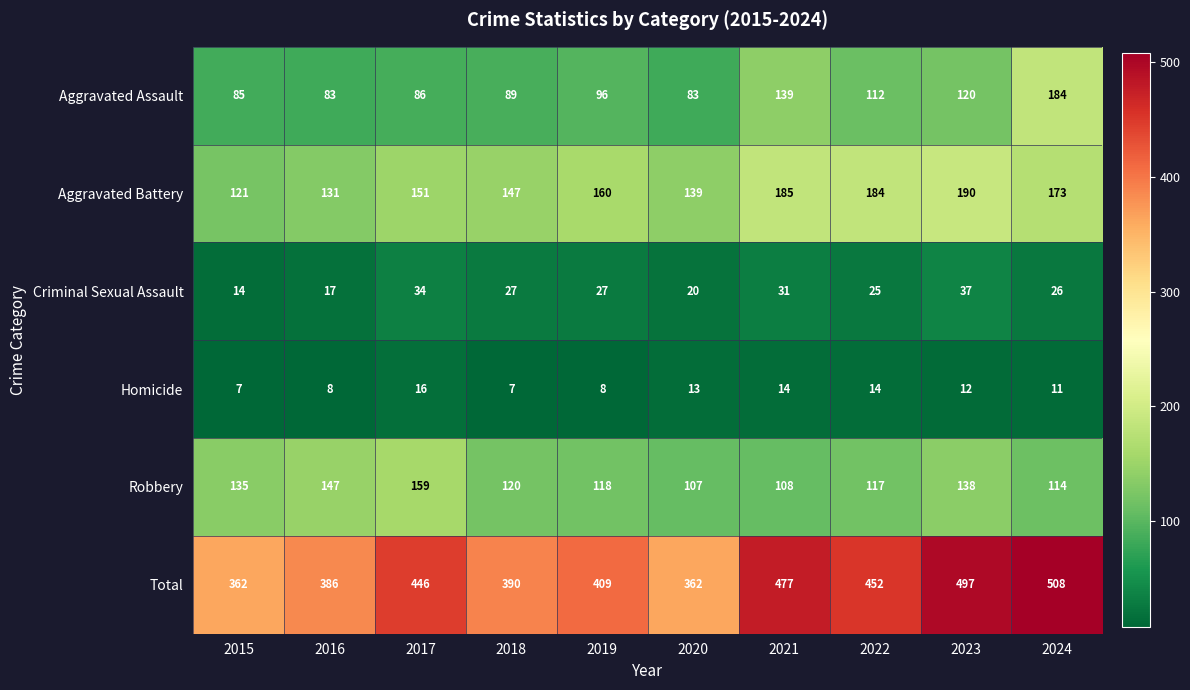

At how many categories does at least one series exceed 199?

10